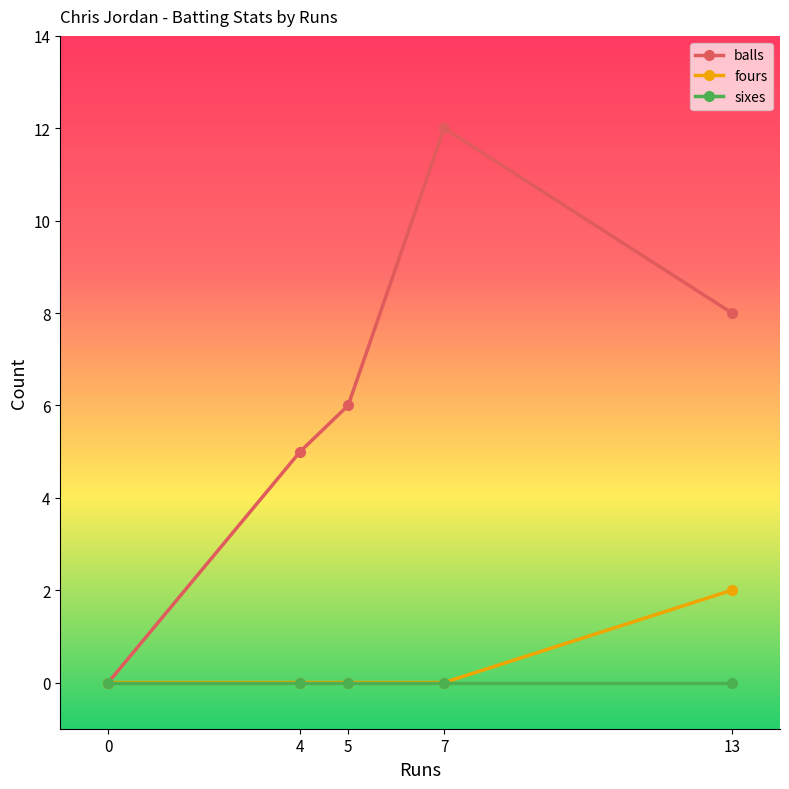

Between 0 and 13, which series saw the biggest shift?

balls